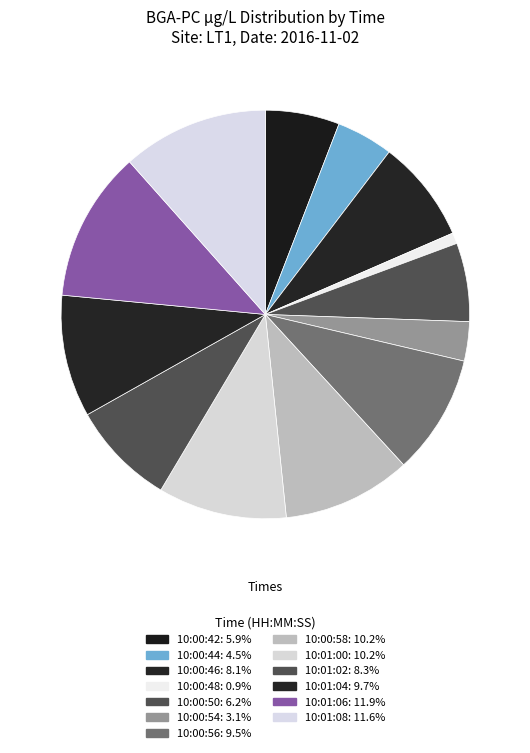

How many segments does this pie chart have?

13